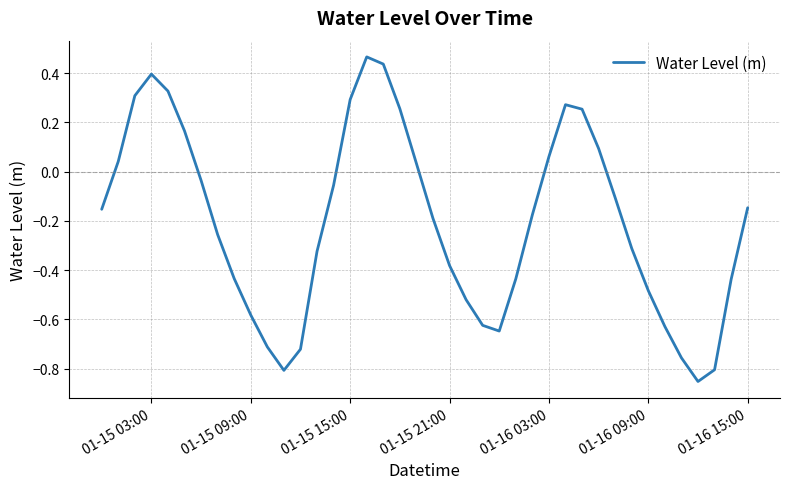

What is the difference between the maximum and minimum values?

1.3